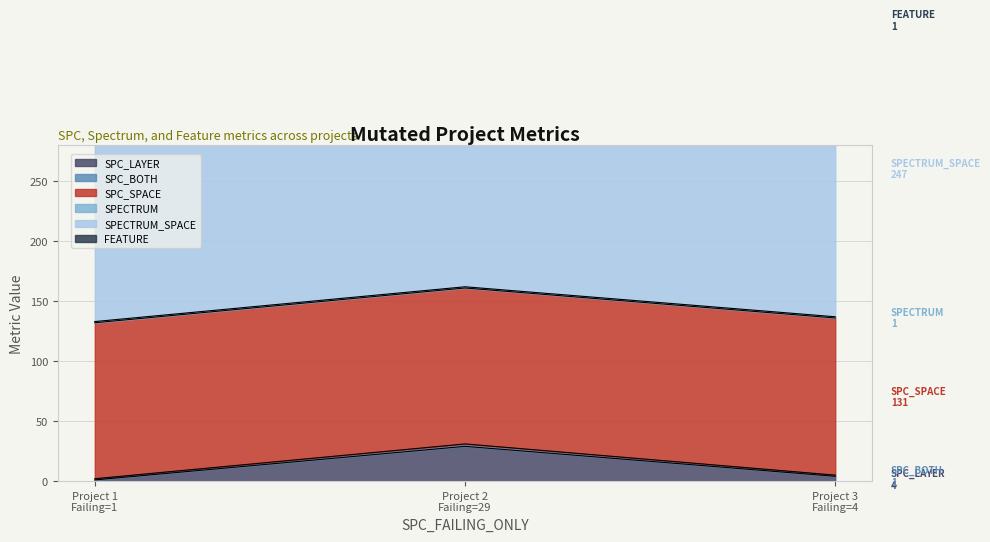

Between 4 and 29, which is larger?

29